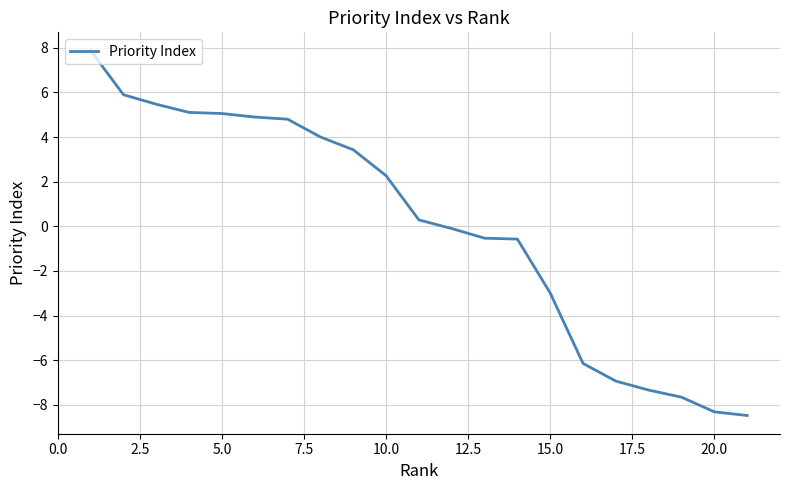

What is the difference between the maximum and minimum values?

16.4